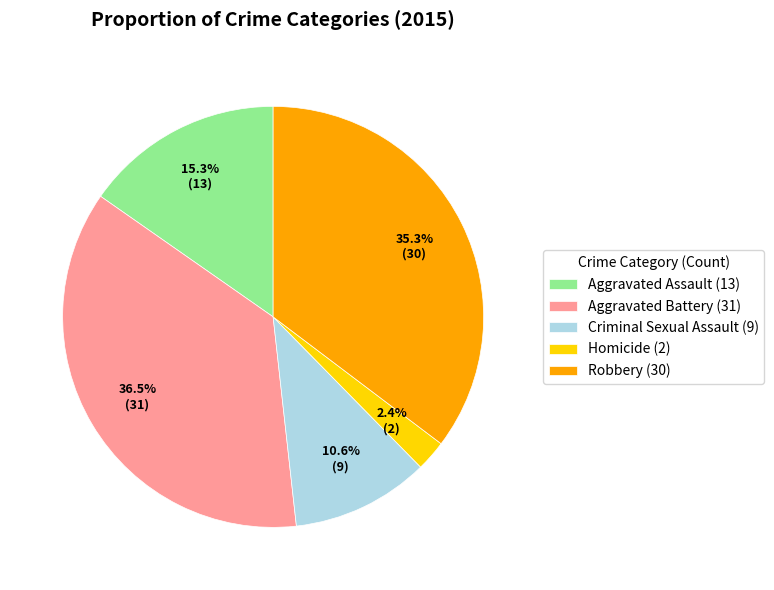

Is the sum of Robbery and Homicide greater than half?

No